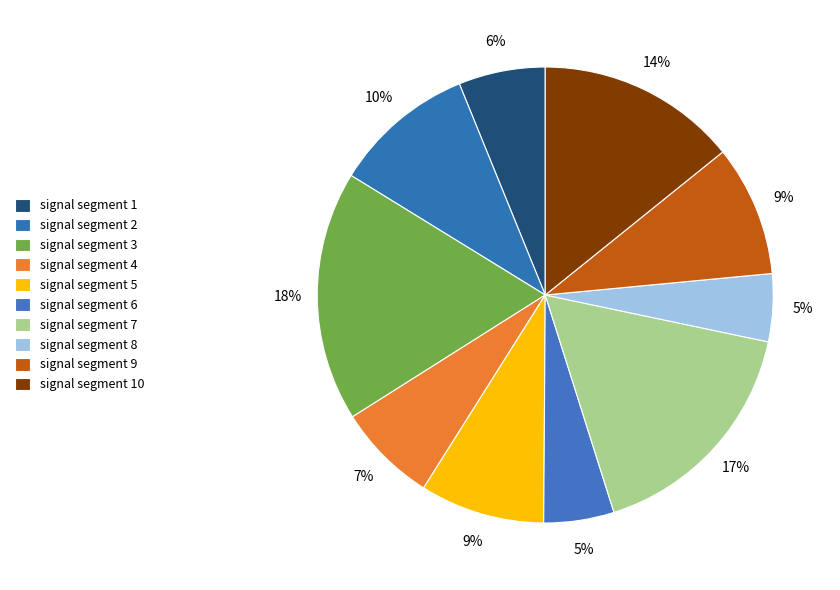

To the nearest percent, what is the difference between the largest and smallest slice percentages?

13%